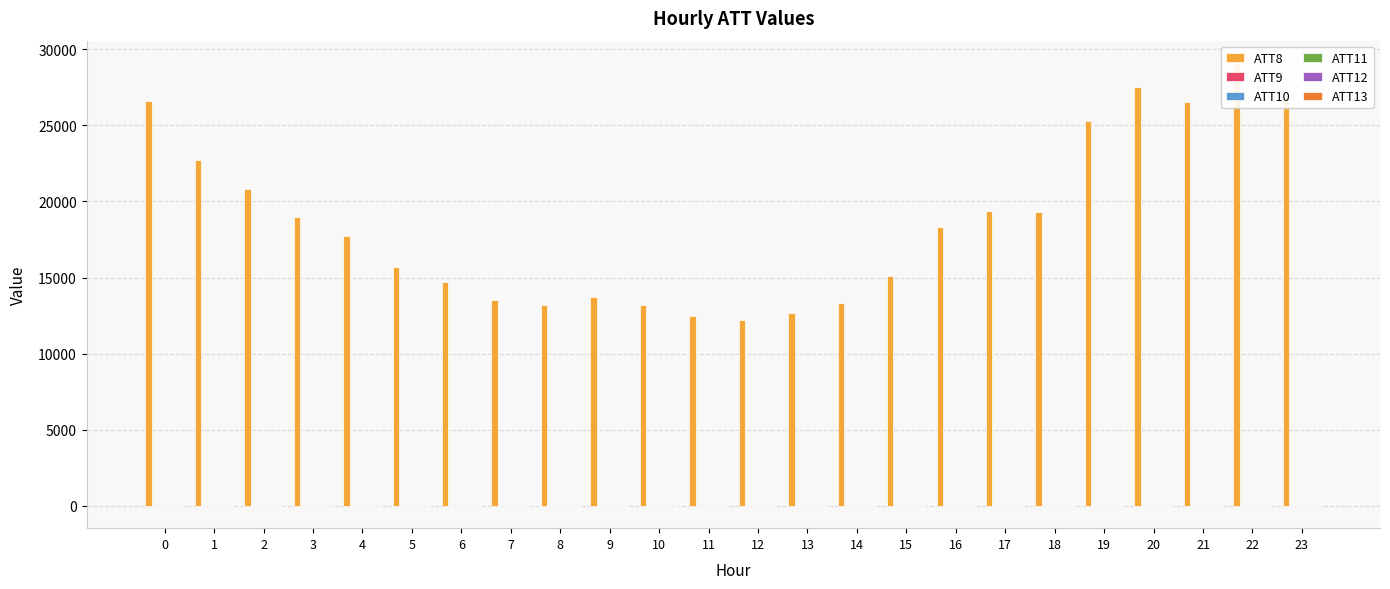

What is the total value across all series at 12?

12227.7